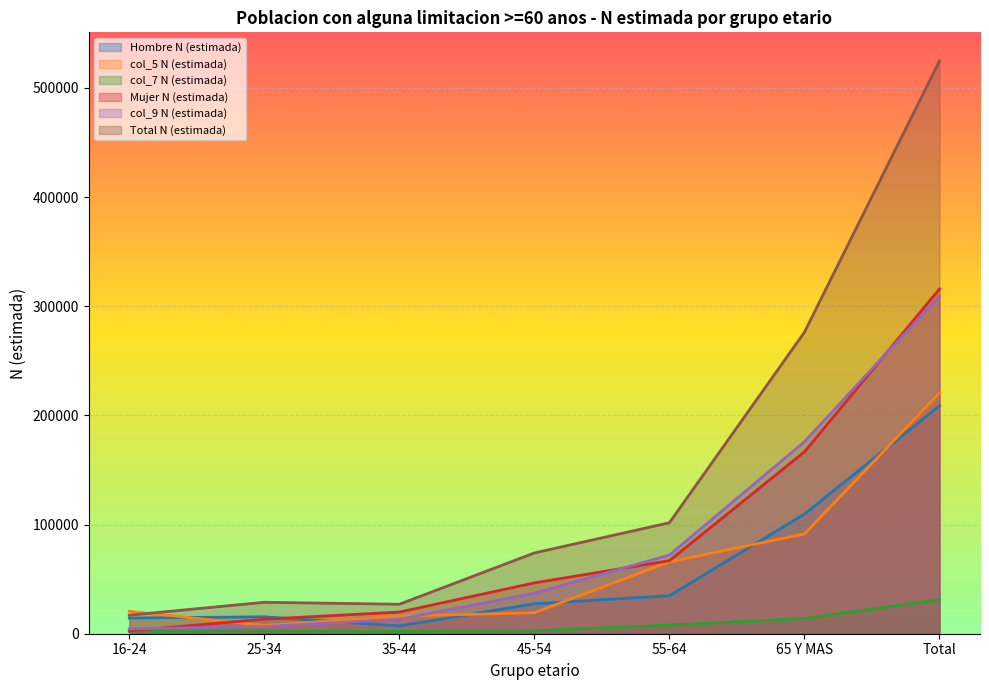

The col_7 N (estimada) series shows 2108 at 16-24. True or false?

True